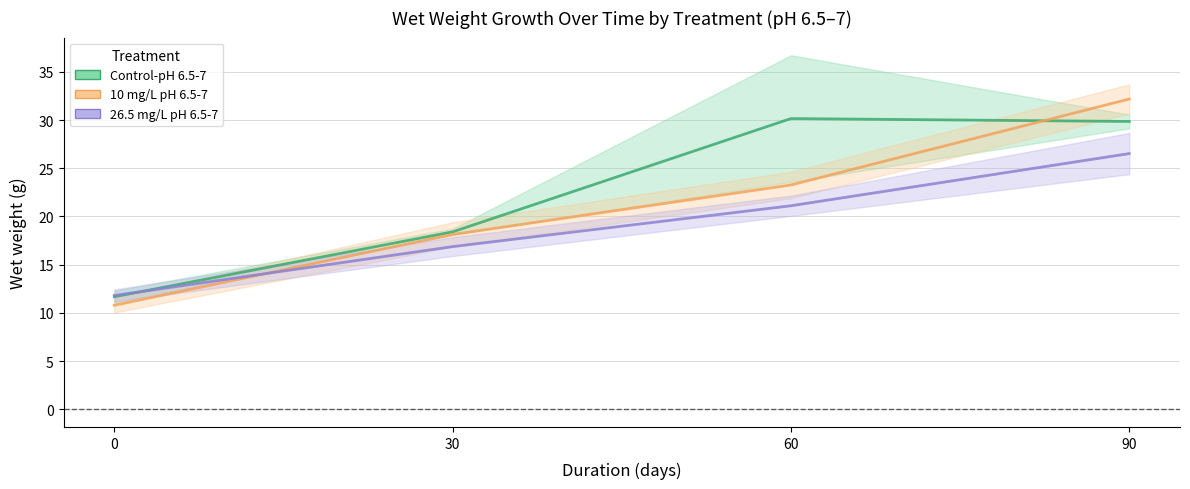

Which has a higher value, 30 or 0?

30